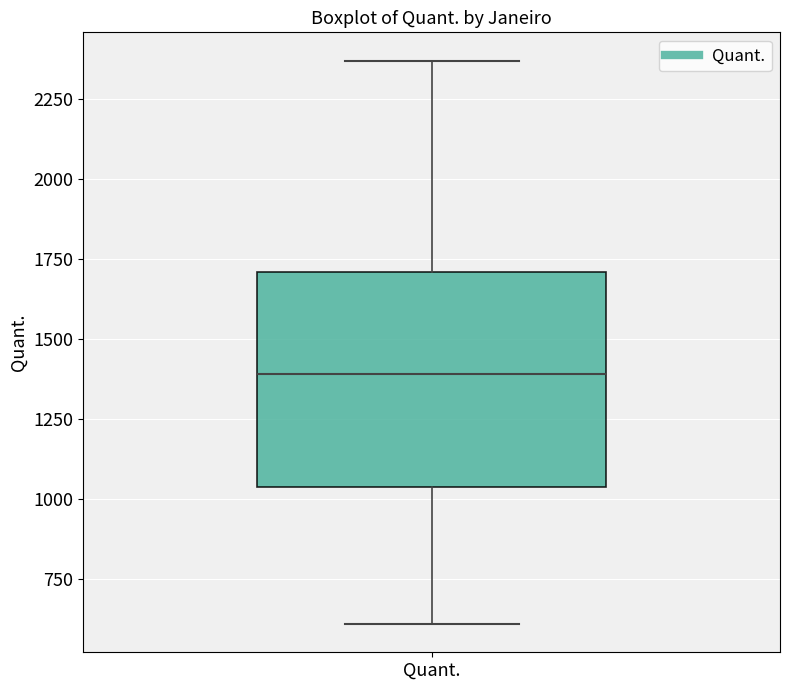

Transcribe this box plot: give where the median line is, the range the box spans, and where the two whiskers end, as read against the y-axis. The values are not printed on the chart, so give them approximately, as read against the axis.

median 1400, box 1050 to 1700, whiskers 600 to 2350